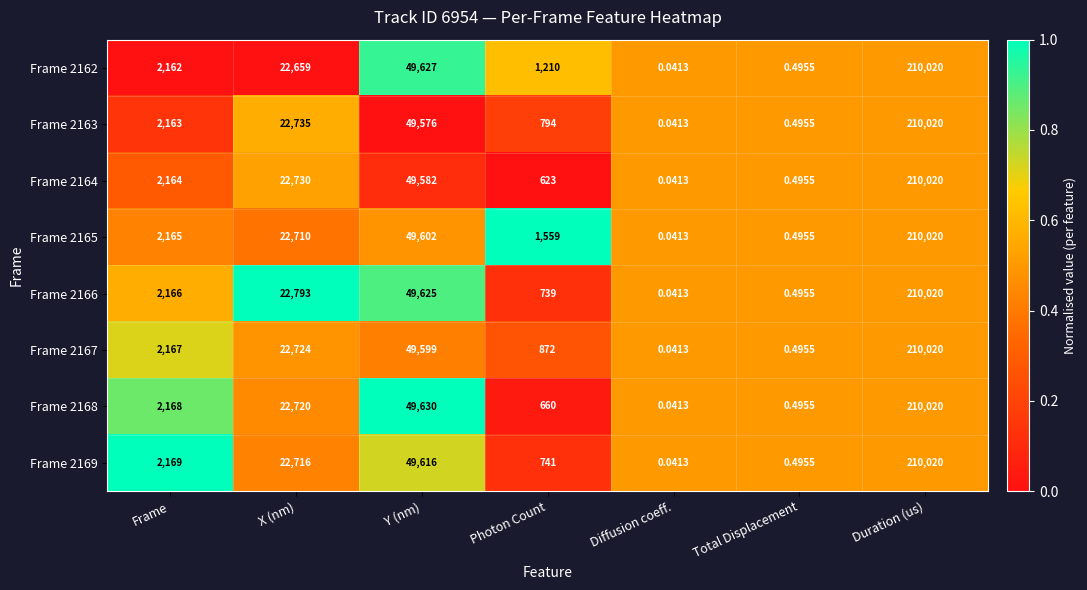

At which label does Frame 2167 reach its peak?

Duration (us)